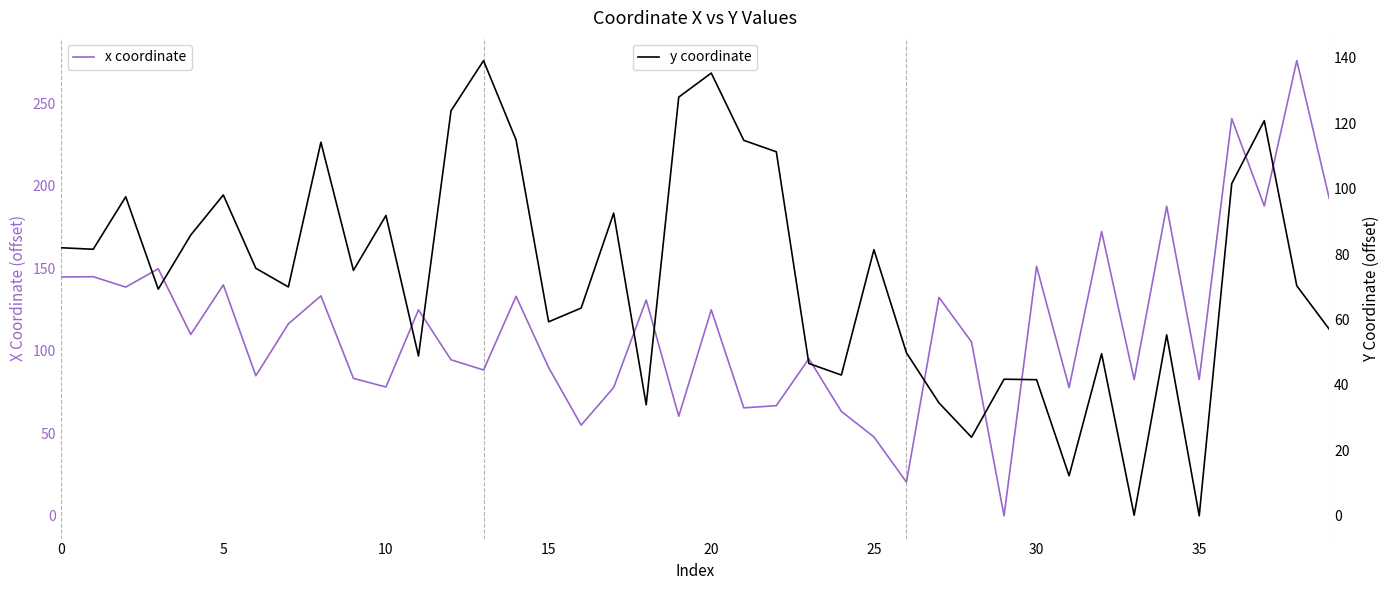

Which series has the largest total across all categories?

x coordinate